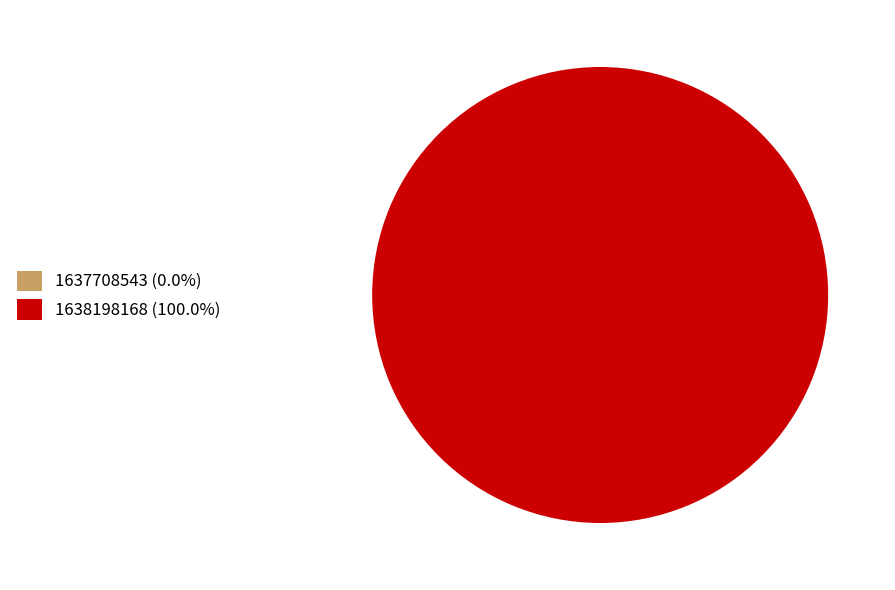

What is the smallest slice in the pie chart?

1637708543